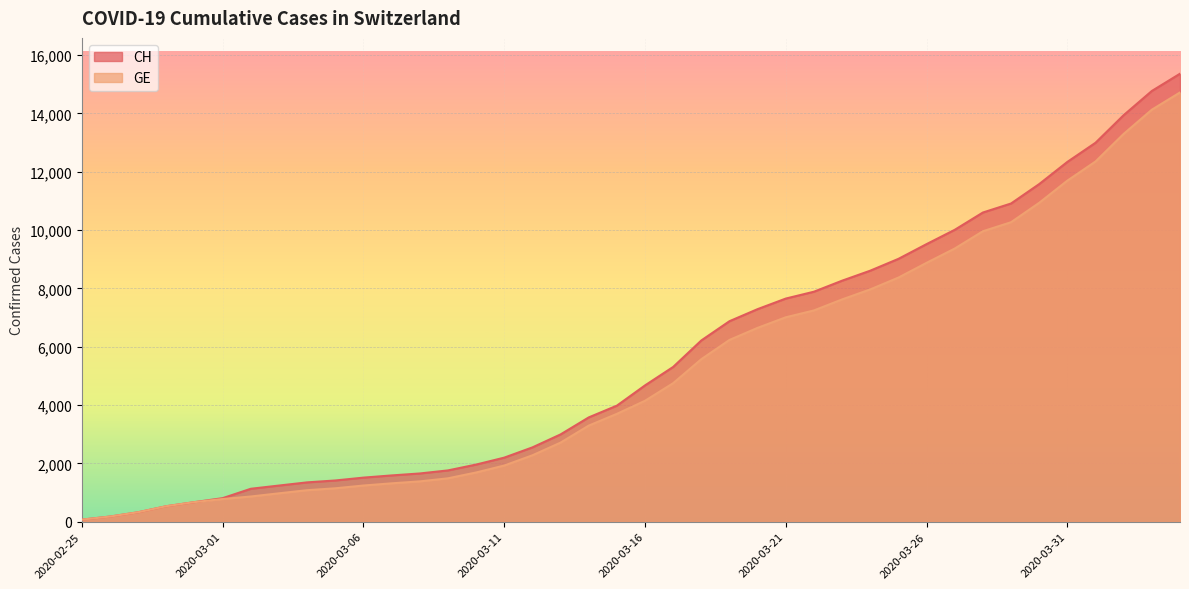

Which category has the lowest value across all series?

2020-02-25